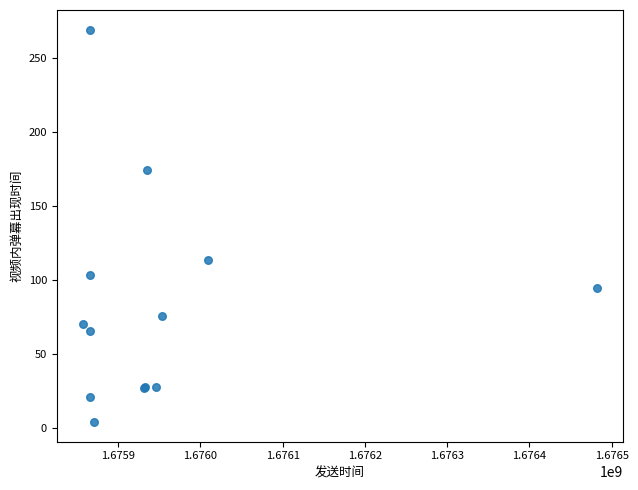

What Y value in the scatter plot is closest to 136?

113.6